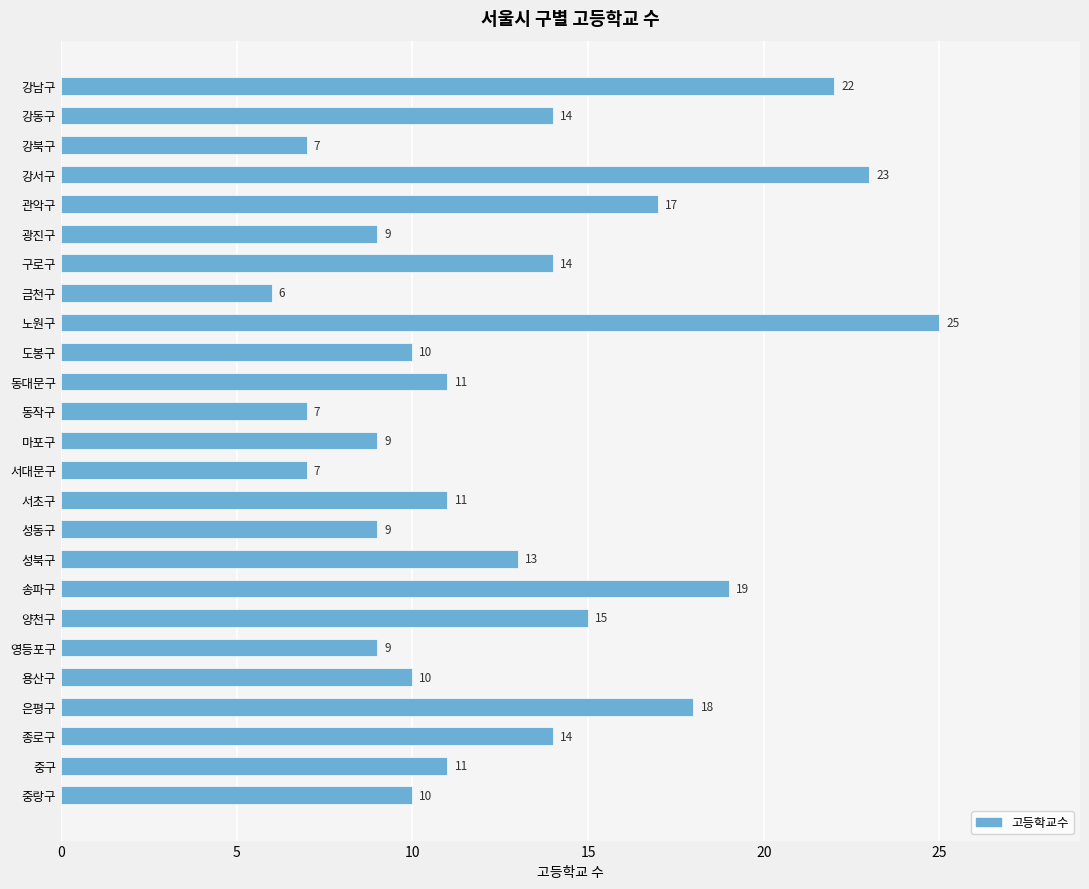

Where is the data nearest to the value 15?

양천구